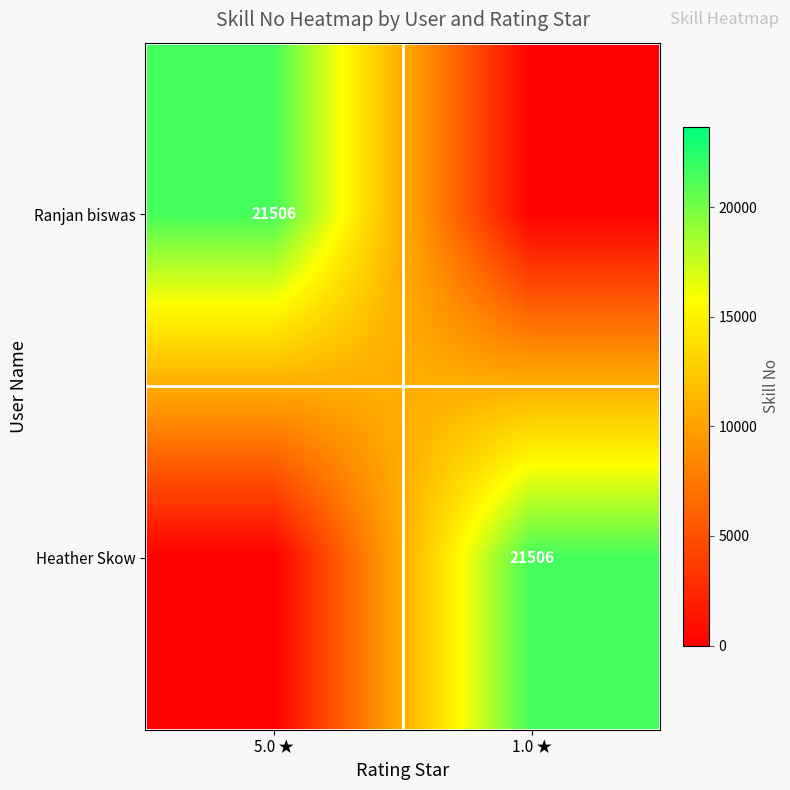

The Ranjan biswas series shows 32874 at 5.0 ★. True or false?

False